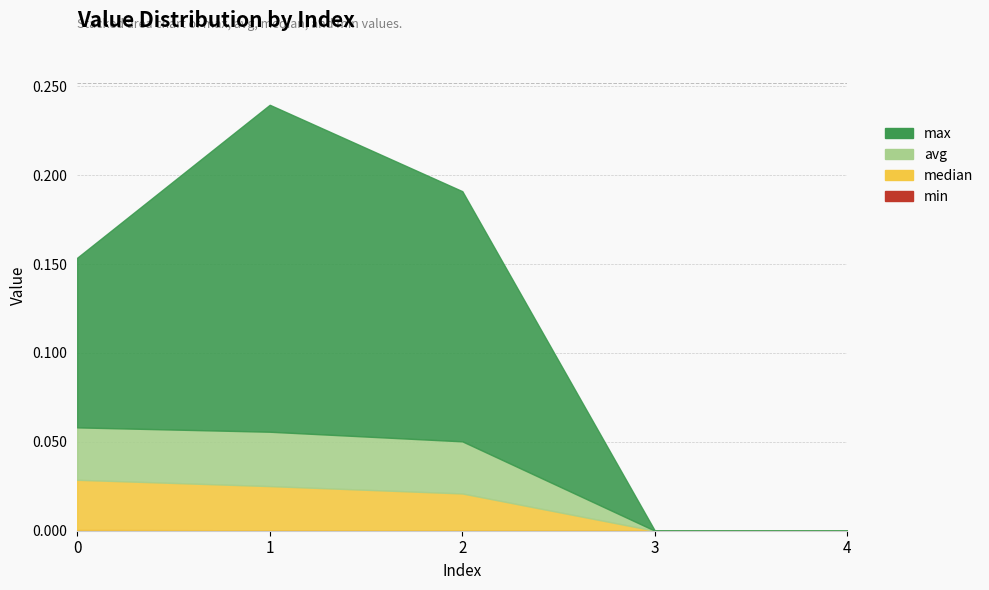

Rank the series at 2 from lowest to highest value.

min, median, avg, max